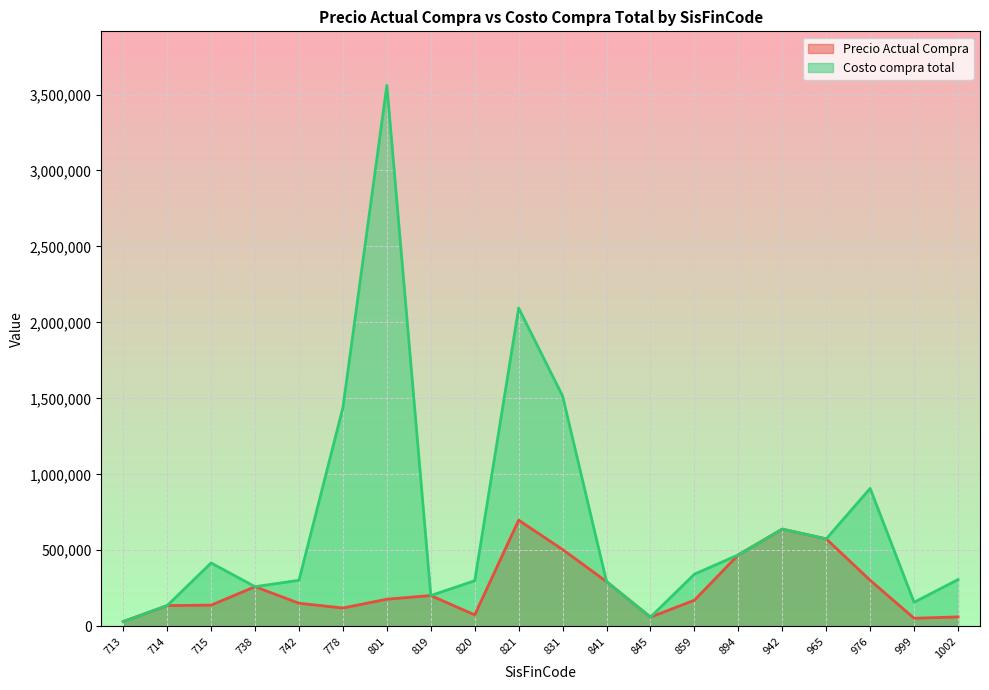

Which series has the largest total across all categories?

Costo compra total